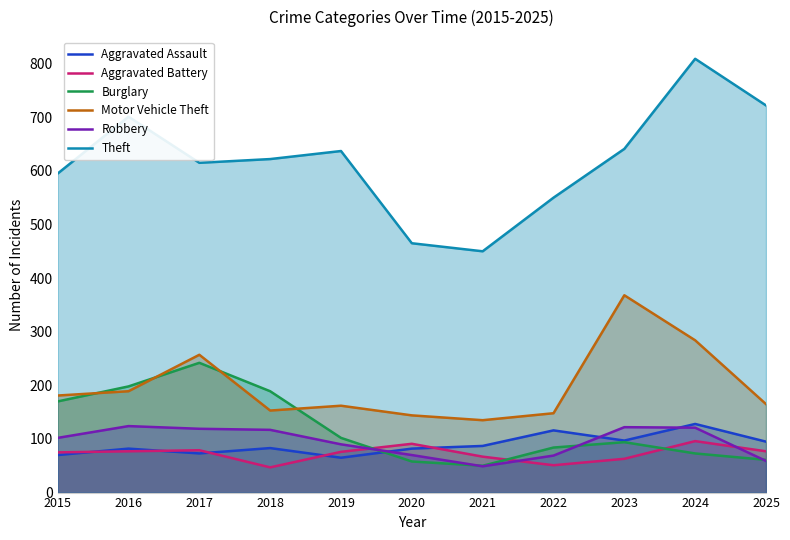

At which category does Aggravated Assault reach its first local peak?

2016